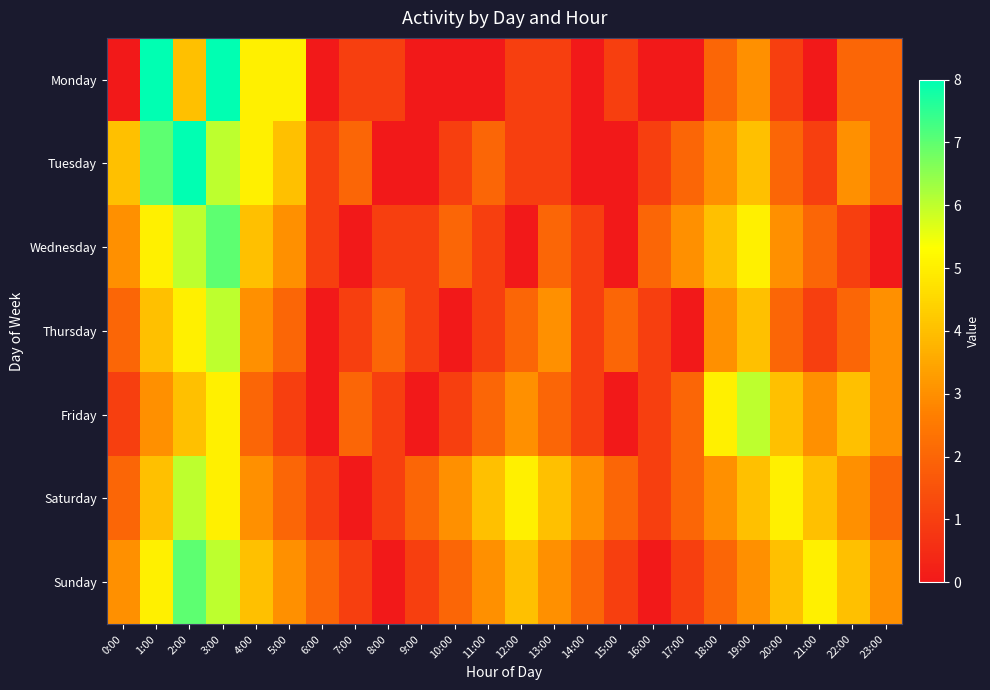

Reading left to right, extract all data points from this chart.

Monday: 0:00=0	1:00=8	2:00=4	3:00=8	4:00=5	5:00=5	6:00=0	7:00=1	8:00=1	9:00=0	10:00=0	11:00=0	12:00=1	13:00=1	14:00=0	15:00=1	16:00=0	17:00=0	18:00=2	19:00=3	20:00=1	21:00=0	22:00=2	23:00=2
Tuesday: 0:00=4	1:00=7	2:00=8	3:00=6	4:00=5	5:00=4	6:00=1	7:00=2	8:00=0	9:00=0	10:00=1	11:00=2	12:00=1	13:00=1	14:00=0	15:00=0	16:00=1	17:00=2	18:00=3	19:00=4	20:00=2	21:00=1	22:00=3	23:00=2
Wednesday: 0:00=3	1:00=5	2:00=6	3:00=7	4:00=4	5:00=3	6:00=1	7:00=0	8:00=1	9:00=1	10:00=2	11:00=1	12:00=0	13:00=2	14:00=1	15:00=0	16:00=2	17:00=3	18:00=4	19:00=5	20:00=3	21:00=2	22:00=1	23:00=0
Thursday: 0:00=2	1:00=4	2:00=5	3:00=6	4:00=3	5:00=2	6:00=0	7:00=1	8:00=2	9:00=1	10:00=0	11:00=1	12:00=2	13:00=3	14:00=1	15:00=2	16:00=1	17:00=0	18:00=3	19:00=4	20:00=2	21:00=1	22:00=2	23:00=3
Friday: 0:00=1	1:00=3	2:00=4	3:00=5	4:00=2	5:00=1	6:00=0	7:00=2	8:00=1	9:00=0	10:00=1	11:00=2	12:00=3	13:00=2	14:00=1	15:00=0	16:00=1	17:00=2	18:00=5	19:00=6	20:00=4	21:00=3	22:00=4	23:00=3
Saturday: 0:00=2	1:00=4	2:00=6	3:00=5	4:00=3	5:00=2	6:00=1	7:00=0	8:00=1	9:00=2	10:00=3	11:00=4	12:00=5	13:00=4	14:00=3	15:00=2	16:00=1	17:00=2	18:00=3	19:00=4	20:00=5	21:00=4	22:00=3	23:00=2
Sunday: 0:00=3	1:00=5	2:00=7	3:00=6	4:00=4	5:00=3	6:00=2	7:00=1	8:00=0	9:00=1	10:00=2	11:00=3	12:00=4	13:00=3	14:00=2	15:00=1	16:00=0	17:00=1	18:00=2	19:00=3	20:00=4	21:00=5	22:00=4	23:00=3